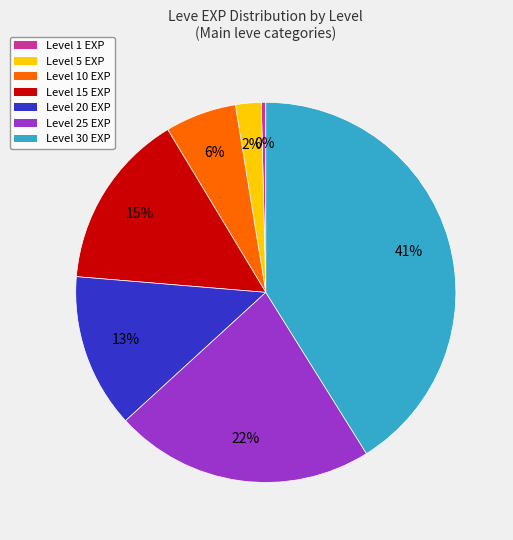

To the nearest percent, what is the average slice percentage?

14%